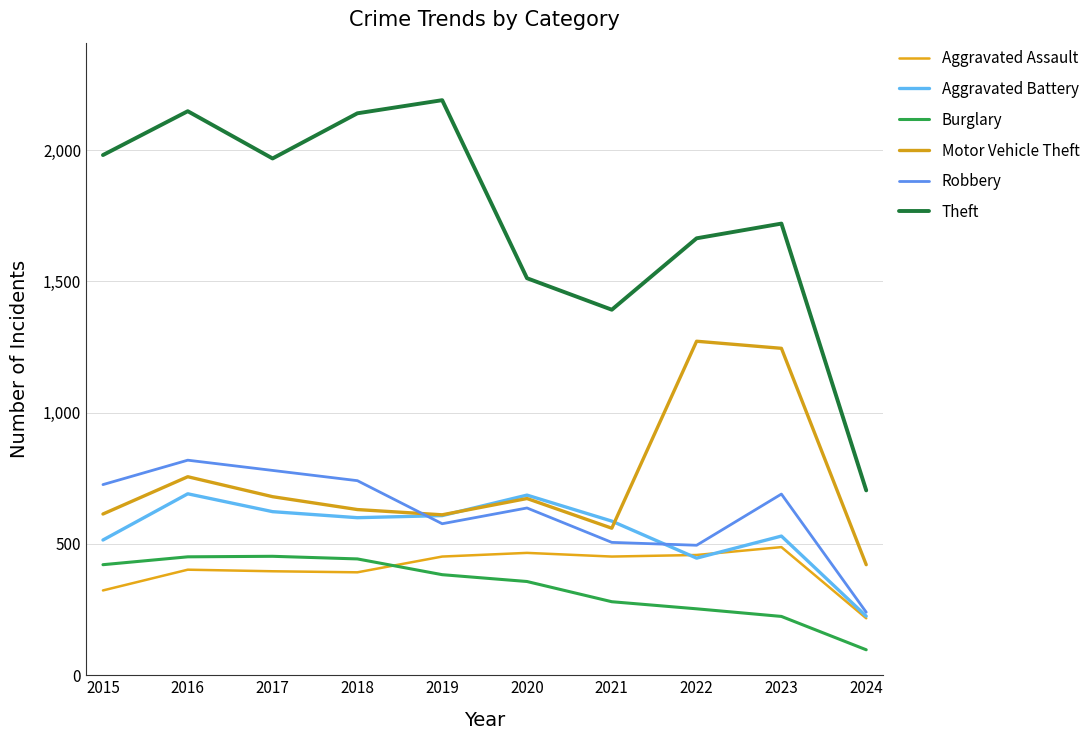

Reading left to right, transcribe all the data shown in this chart.

Aggravated Assault: 323	402	396	392	452	466	452	458	488	217
Aggravated Battery: 515	691	623	600	608	686	587	446	530	225
Burglary: 421	451	453	443	383	357	280	253	224	97
Motor Vehicle Theft: 614	756	680	631	611	673	560	1272	1245	421
Robbery: 726	819	780	741	577	637	506	495	690	240
Theft: 1981	2148	1968	2140	2190	1512	1392	1664	1720	704